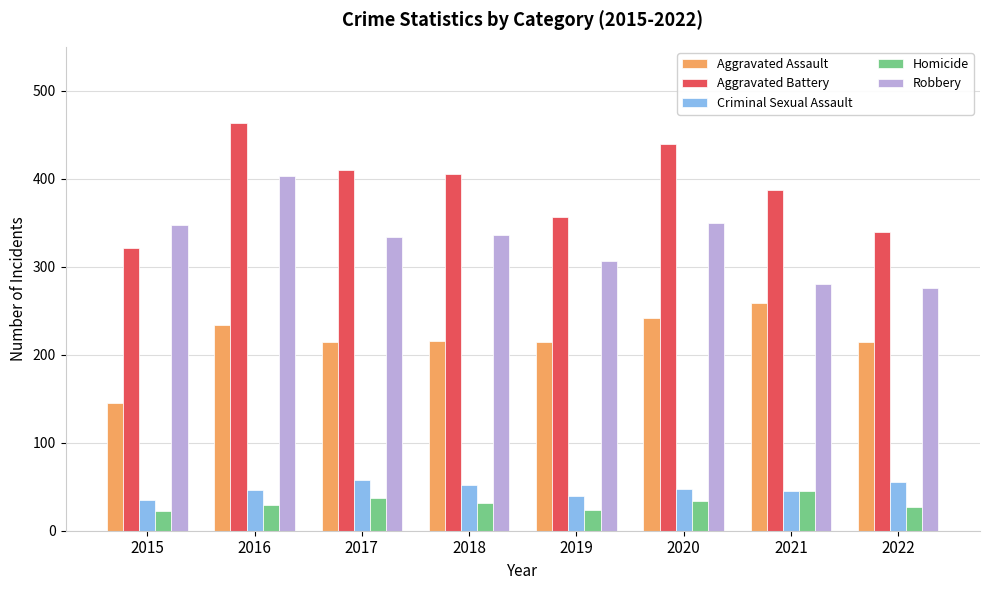

What is the spread (max minus min) of values at 2020?

405